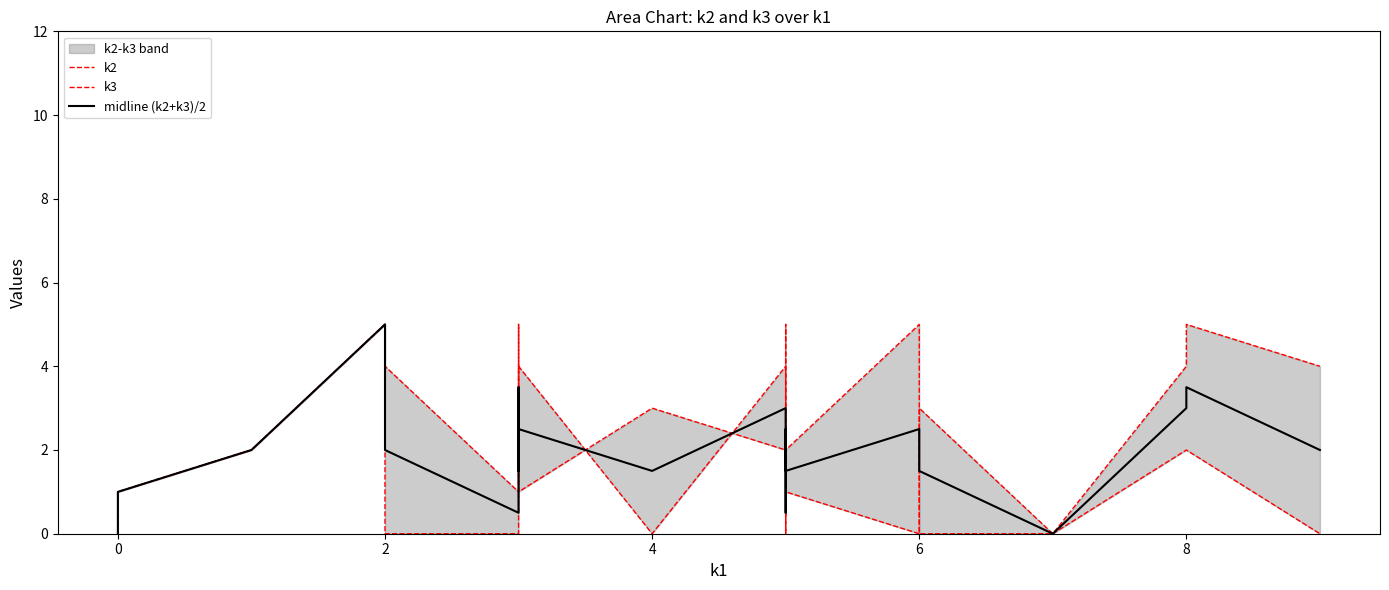

How many values in the k2 series are below 2?

10